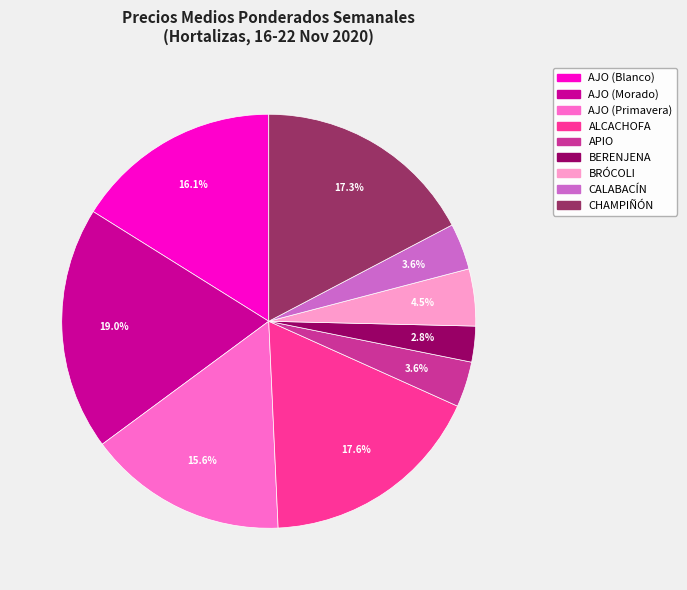

Approximately how many times larger is the value at AJO (Morado) compared to APIO?

5.3